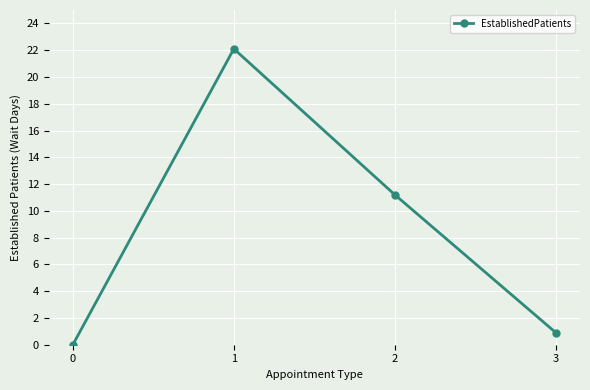

The value at 2 is 11.2. True or false?

True